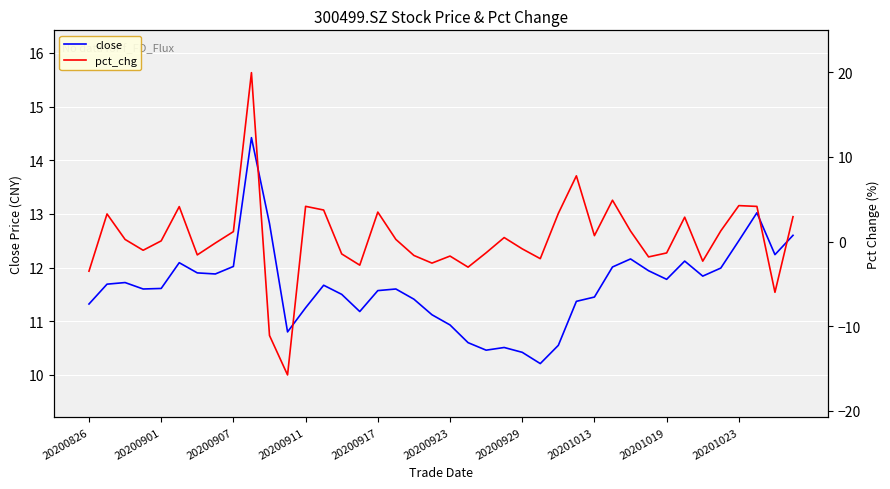

What are all the series names shown in the legend?

close, pct_chg